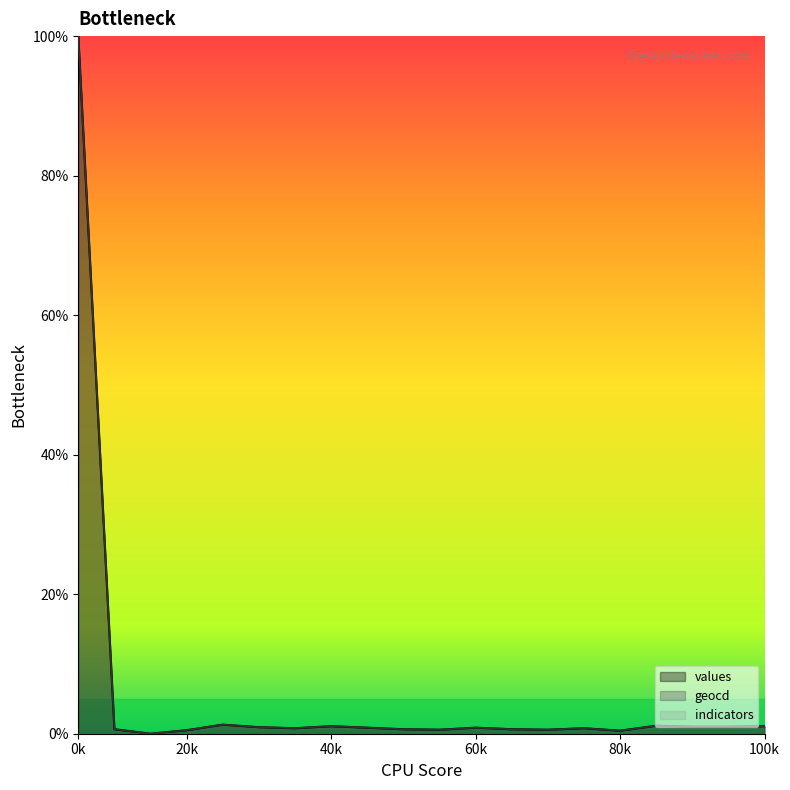

True or false: values has a value of 0.4 at 80k.

True